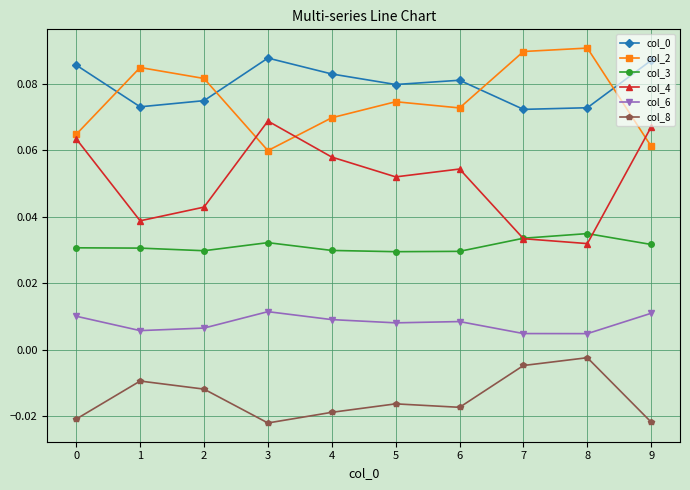

At how many categories does at least one series exceed 0?

10